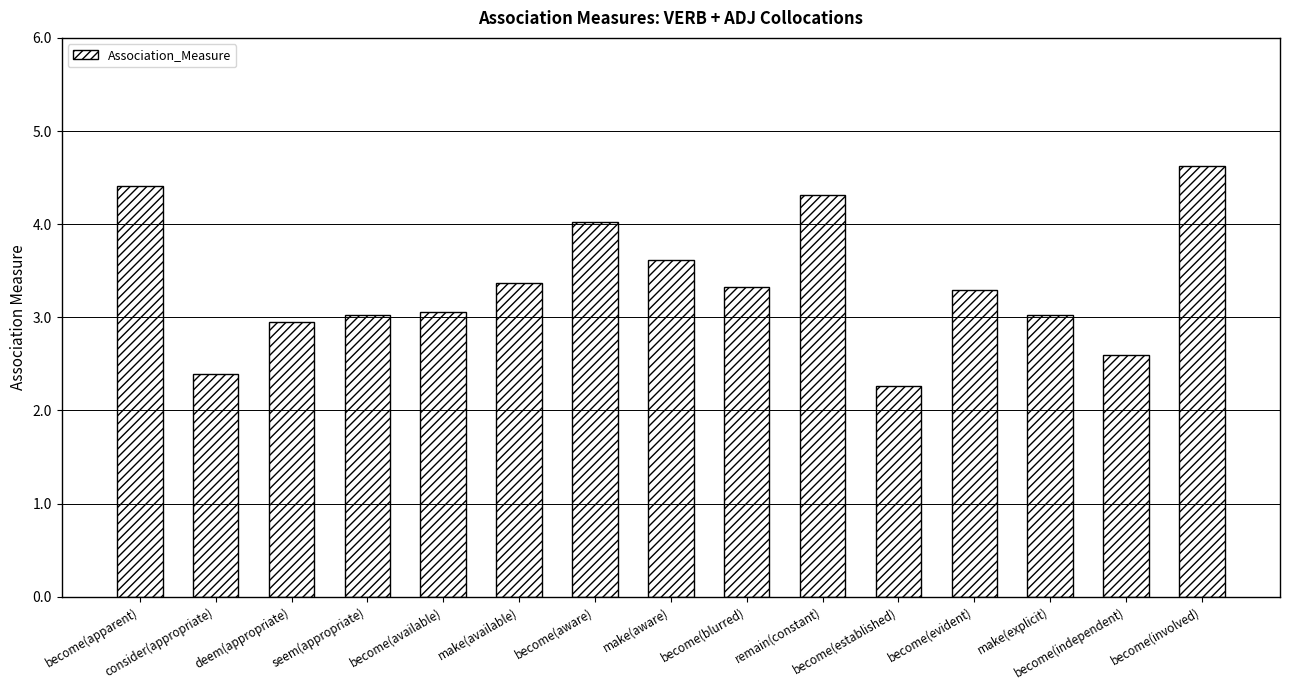

The chart shows a value of 4.6 at become(involved). True or false?

True